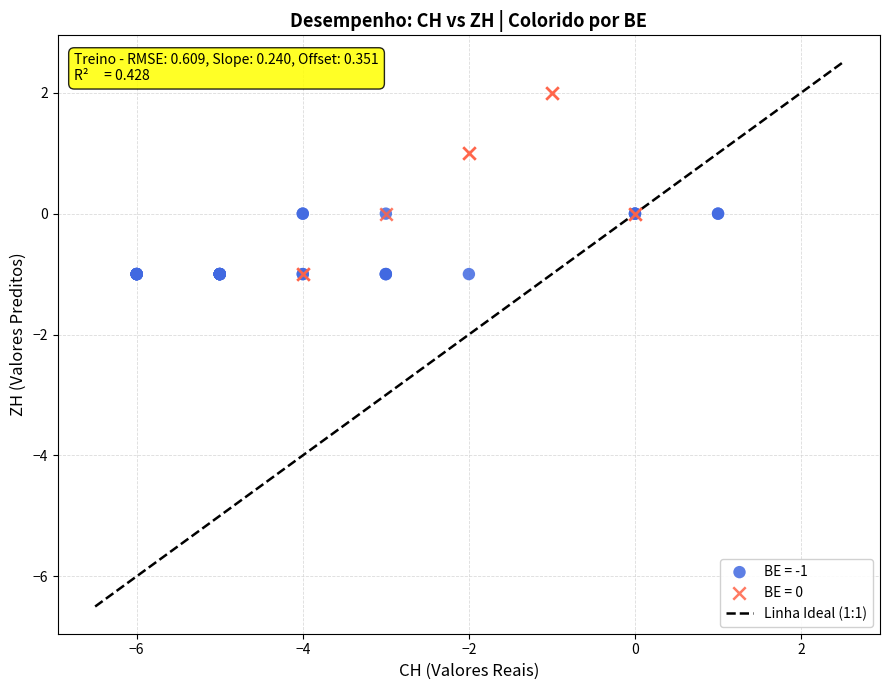

Which series has the widest spread of Y values?

BE = 0